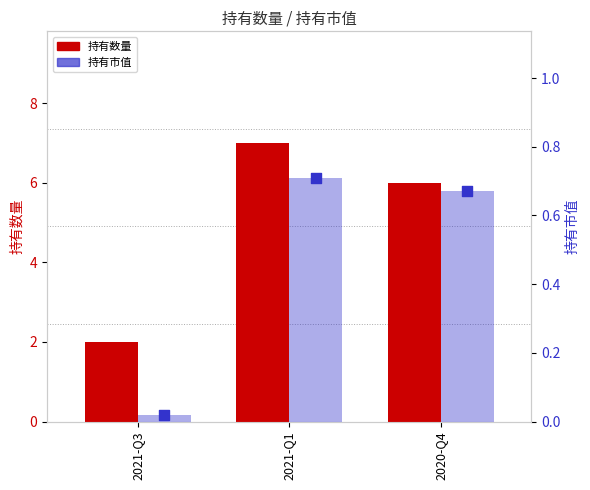

At how many categories does at least one series exceed 5?

2